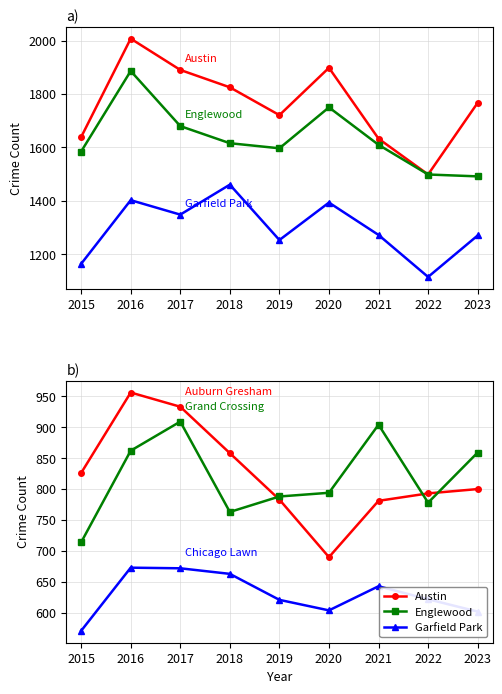

Reading left to right, extract all data points from this chart.

Austin: 2015=1639	2016=2007	2017=1890	2018=1825	2019=1721	2020=1898	2021=1633	2022=1499	2023=1767
Englewood: 2015=1585	2016=1886	2017=1680	2018=1616	2019=1597	2020=1750	2021=1610	2022=1499	2023=1492
Garfield Park: 2015=1165	2016=1403	2017=1349	2018=1461	2019=1254	2020=1394	2021=1273	2022=1116	2023=1271
Auburn Gresham: 2015=826	2016=956	2017=933	2018=858	2019=783	2020=690	2021=781	2022=793	2023=800
Grand Crossing: 2015=714	2016=862	2017=909	2018=763	2019=788	2020=794	2021=904	2022=778	2023=859
Chicago Lawn: 2015=571	2016=673	2017=672	2018=663	2019=621	2020=604	2021=643	2022=622	2023=602